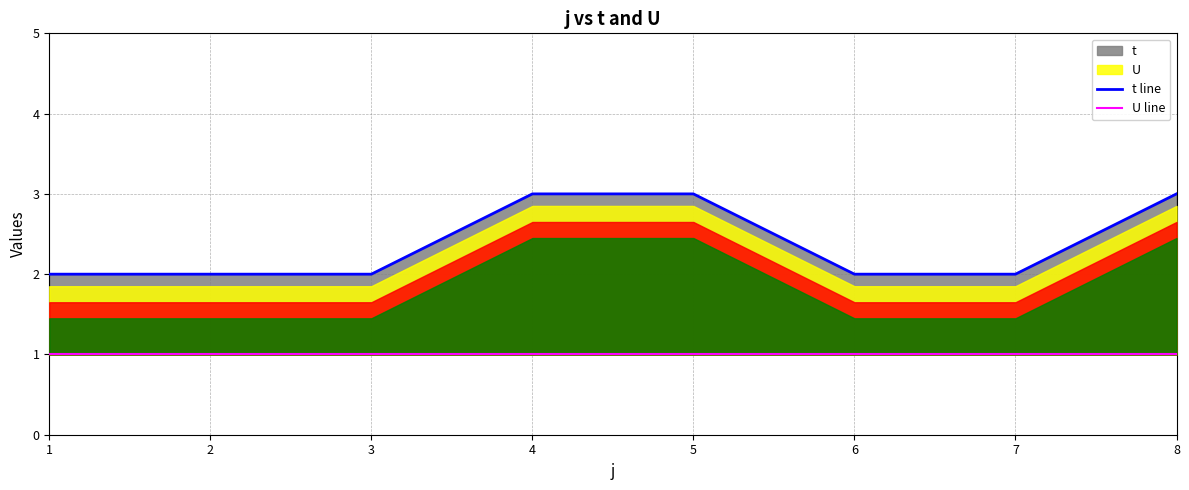

List the labels in order of t line value, largest first.

4, 5, 8, 1, 2, 3, 6, 7